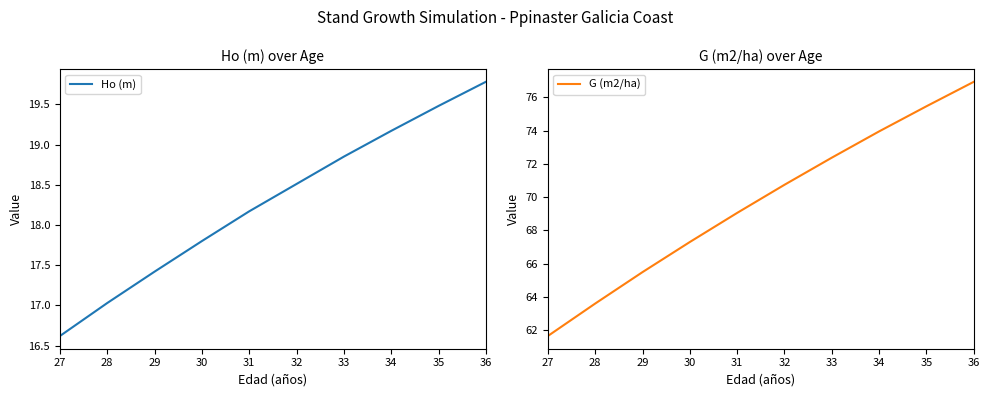

Reading left to right, transcribe all the data shown in this chart.

Ho (m): 16.6	17.0	17.4	17.8	18.2	18.5	18.9	19.2	19.5	19.8
G (m2/ha): 61.6	63.6	65.5	67.3	69.0	70.7	72.4	74.0	75.5	76.9